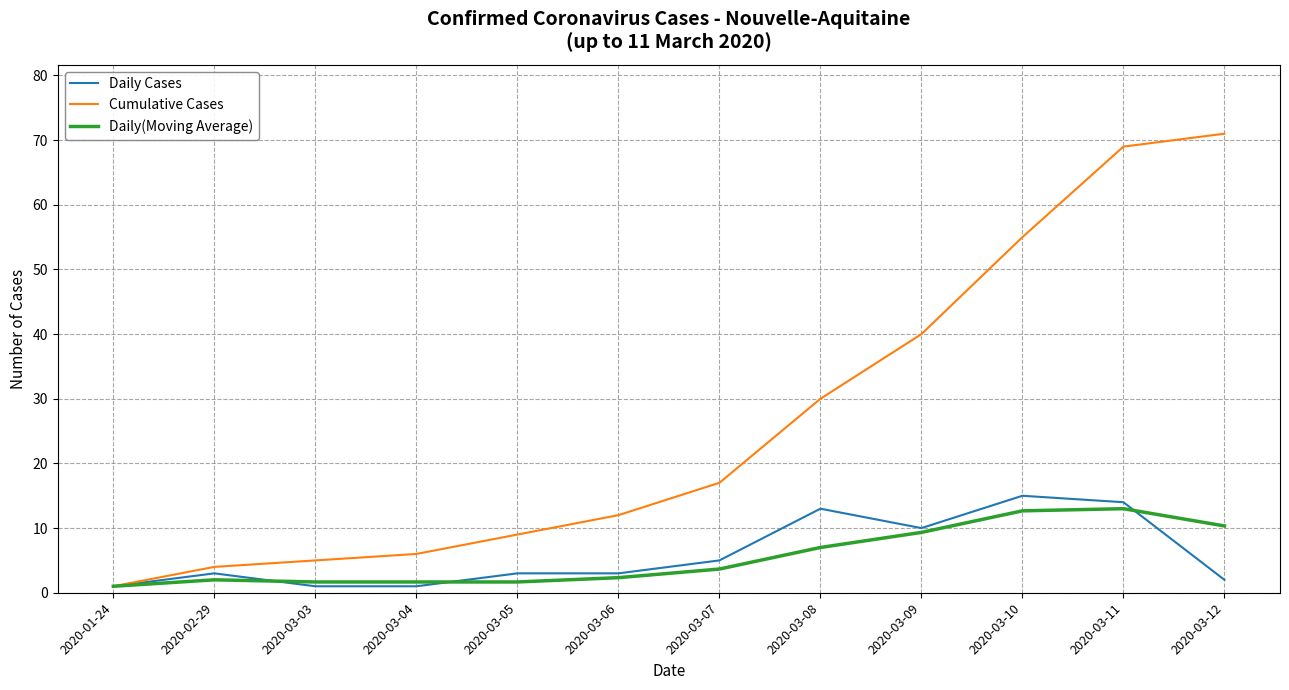

Which series has the largest range (max minus min)?

Cumulative Cases